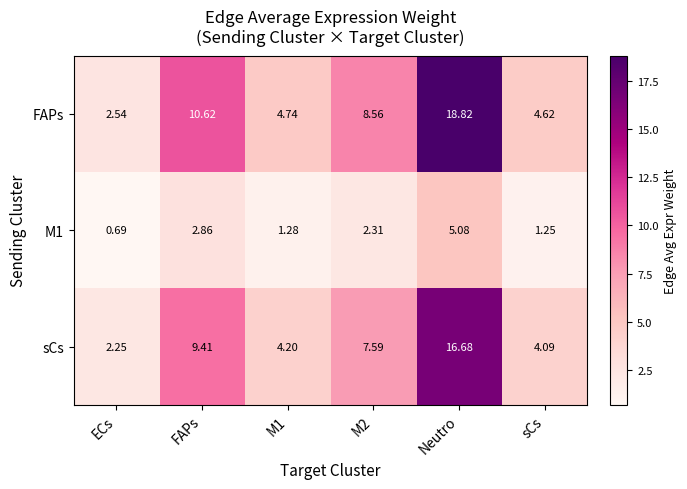

Which series has the largest range (max minus min)?

FAPs